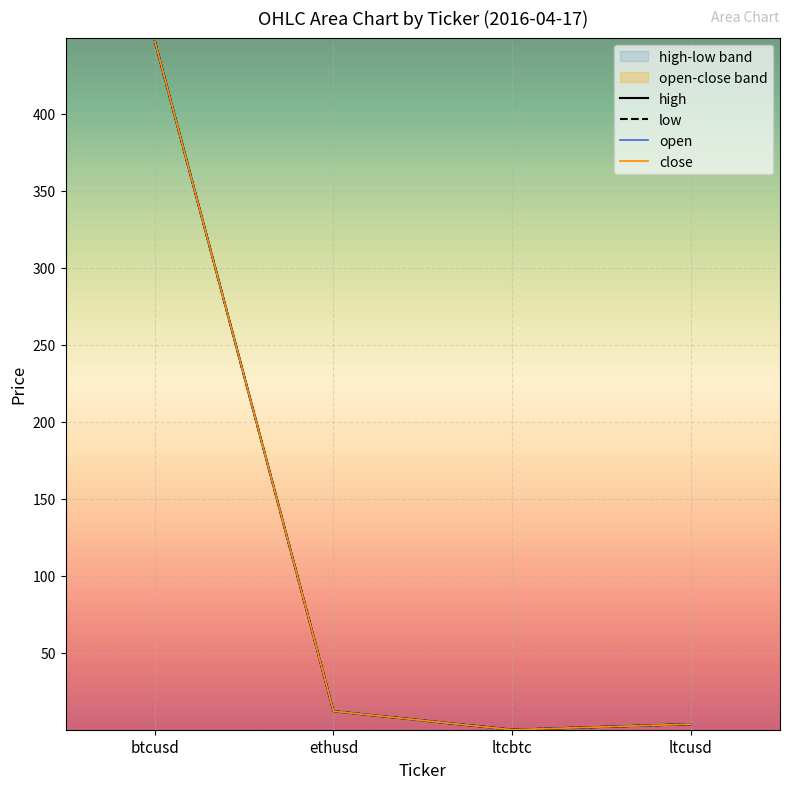

True or false: low and close intersect in this chart.

False